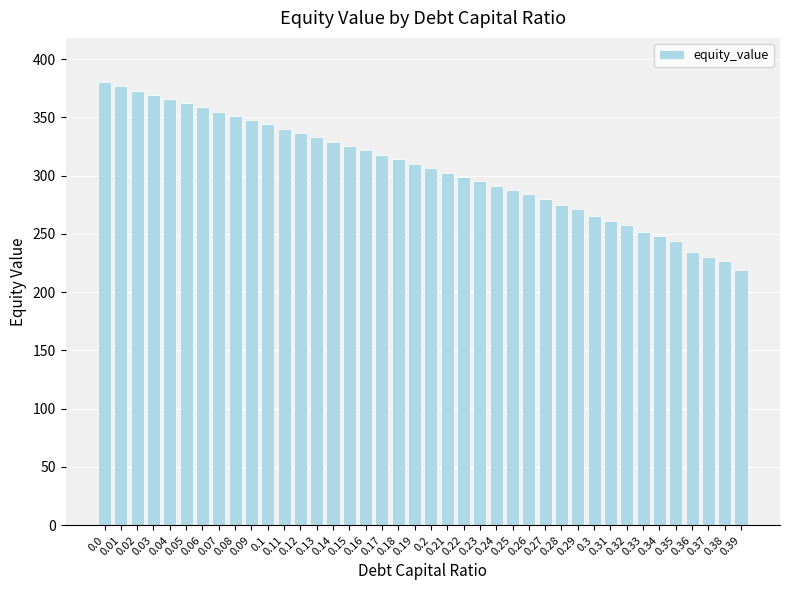

True or false: the data shows 552.3 at 0.02.

False